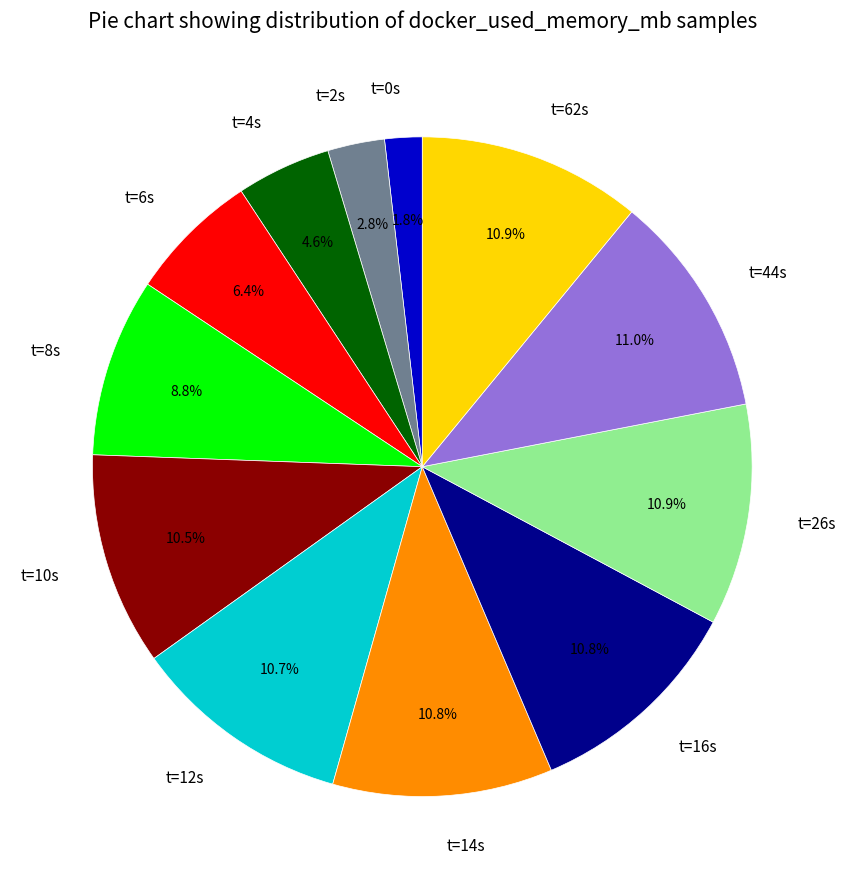

Is there a majority slice in this chart?

No